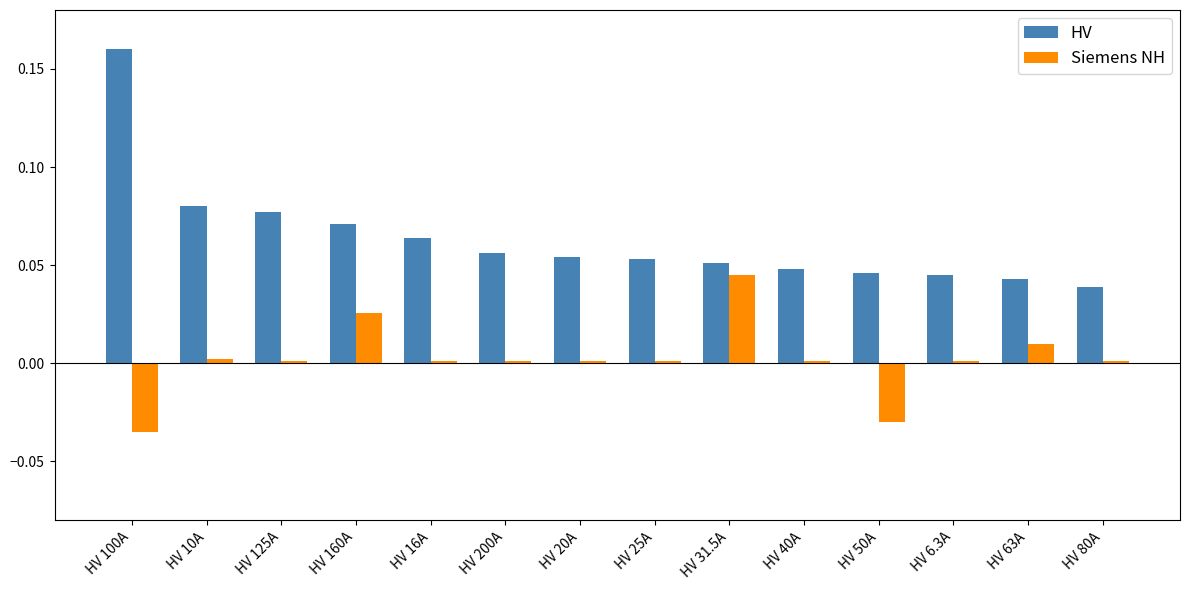

At which category is the sum across all series the highest?

HV 100A